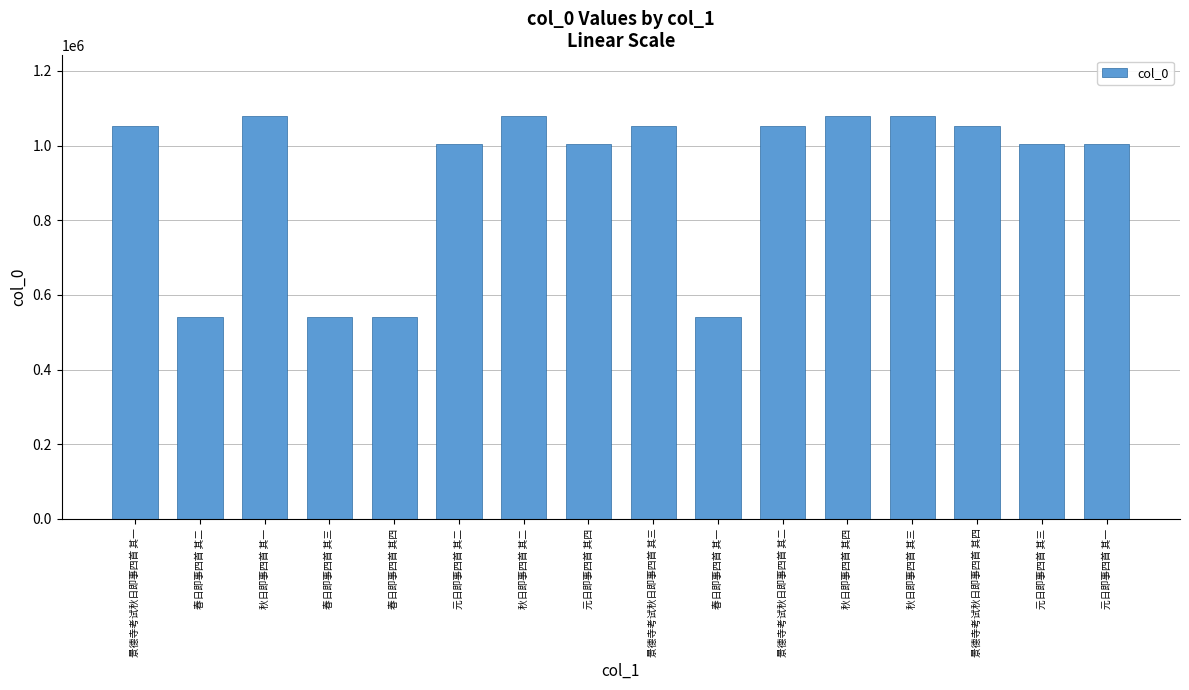

What is the change in value from 秋日即事四首 其二 to 元日即事四首 其三?

-76063